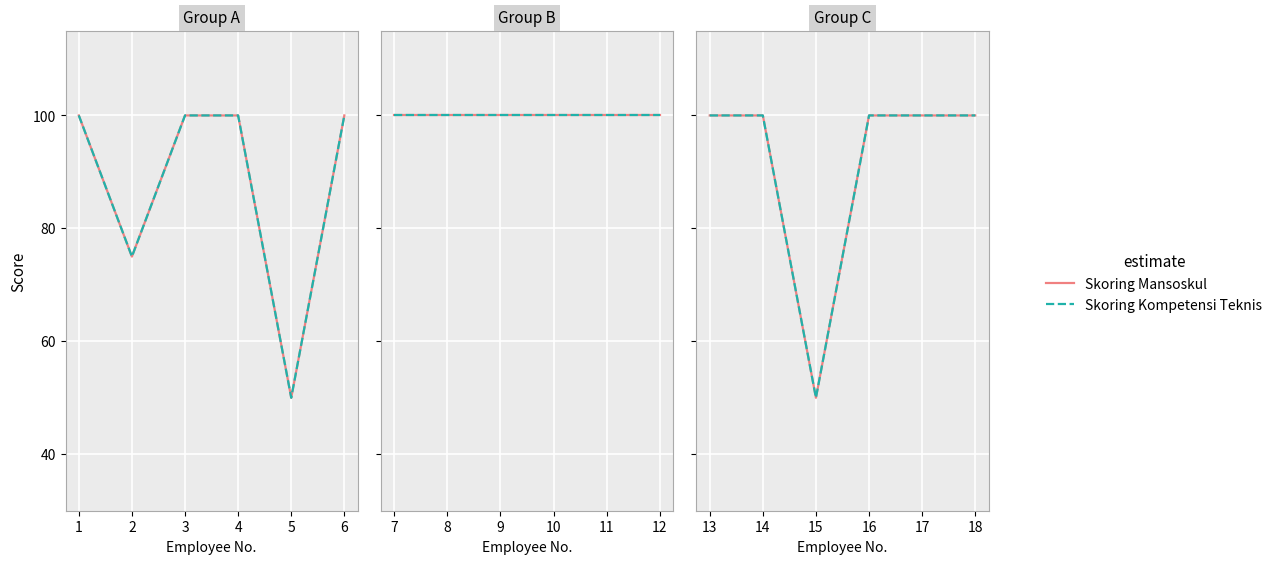

Between 15 and 16, which series saw the biggest shift?

Skoring Mansoskul